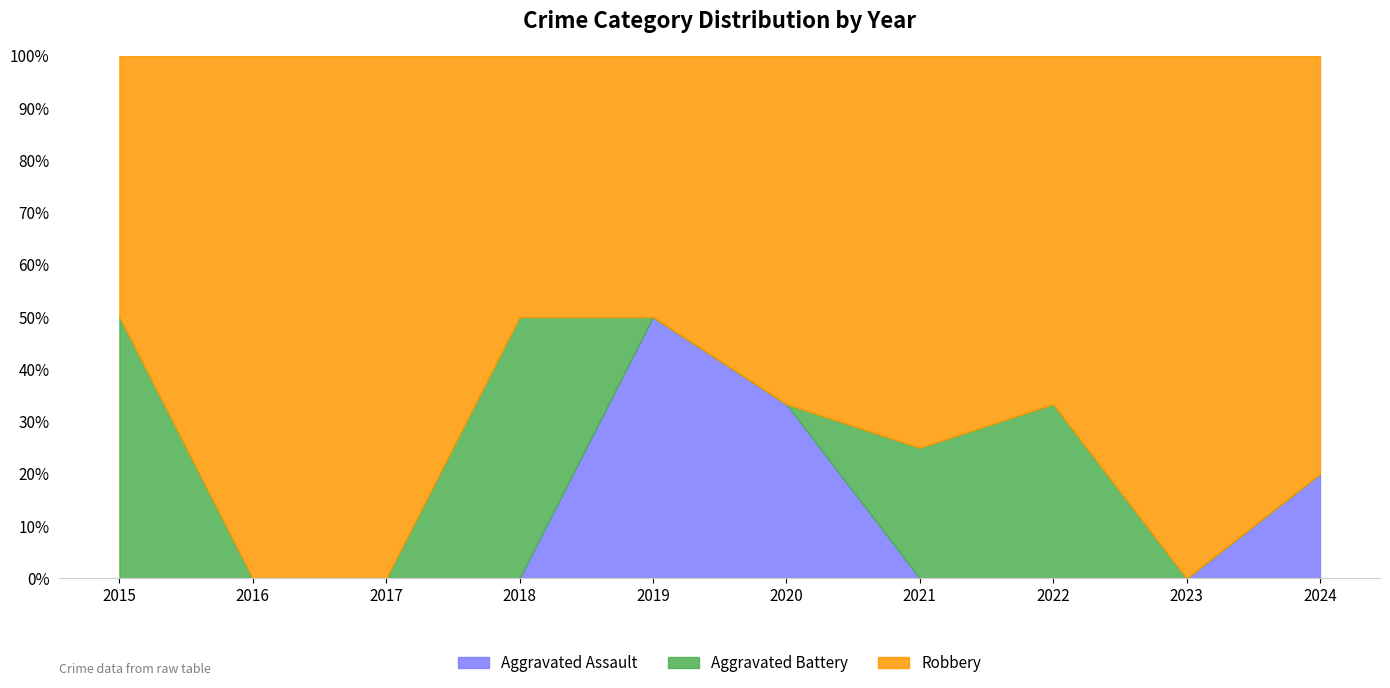

Is the value of Aggravated Battery at 2016 greater than the value of Aggravated Assault at 2016?

No